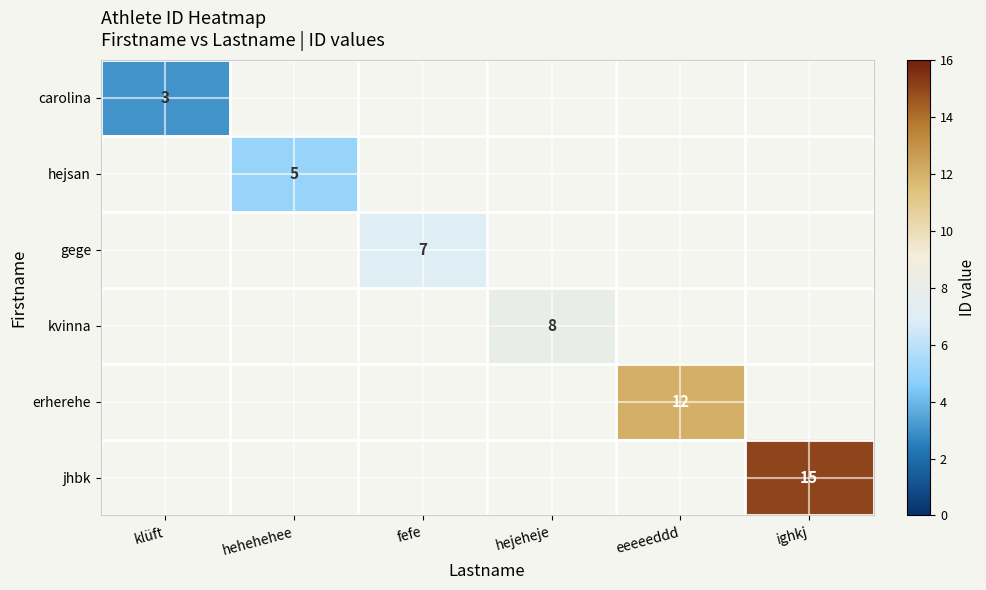

True or false: erherehe has a value of 3 at eeeeeddd.

False